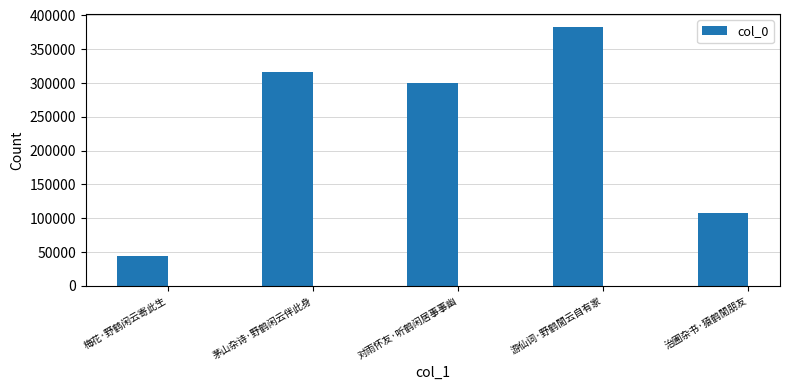

The value at 对雨怀友·听鹤闲居事事幽 is 299229. True or false?

True